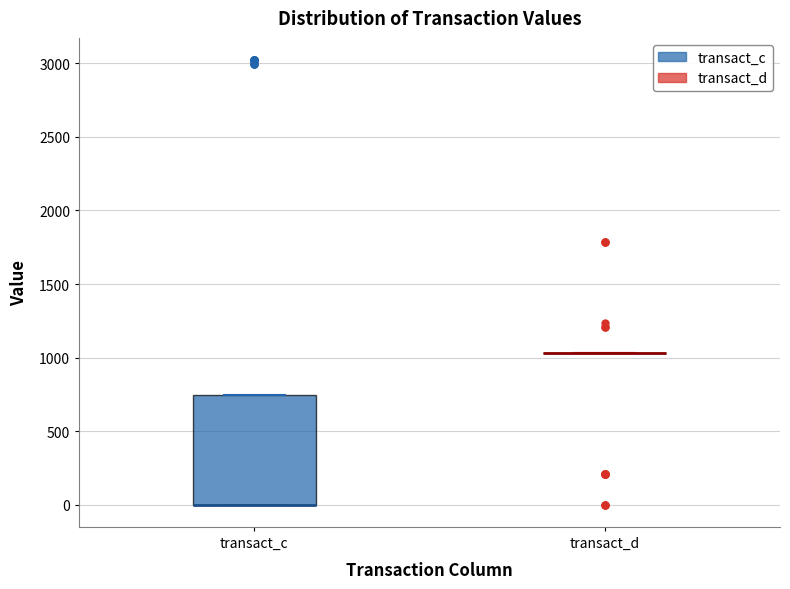

Which box is the tallest, from its lower edge to its upper edge?

transact_c